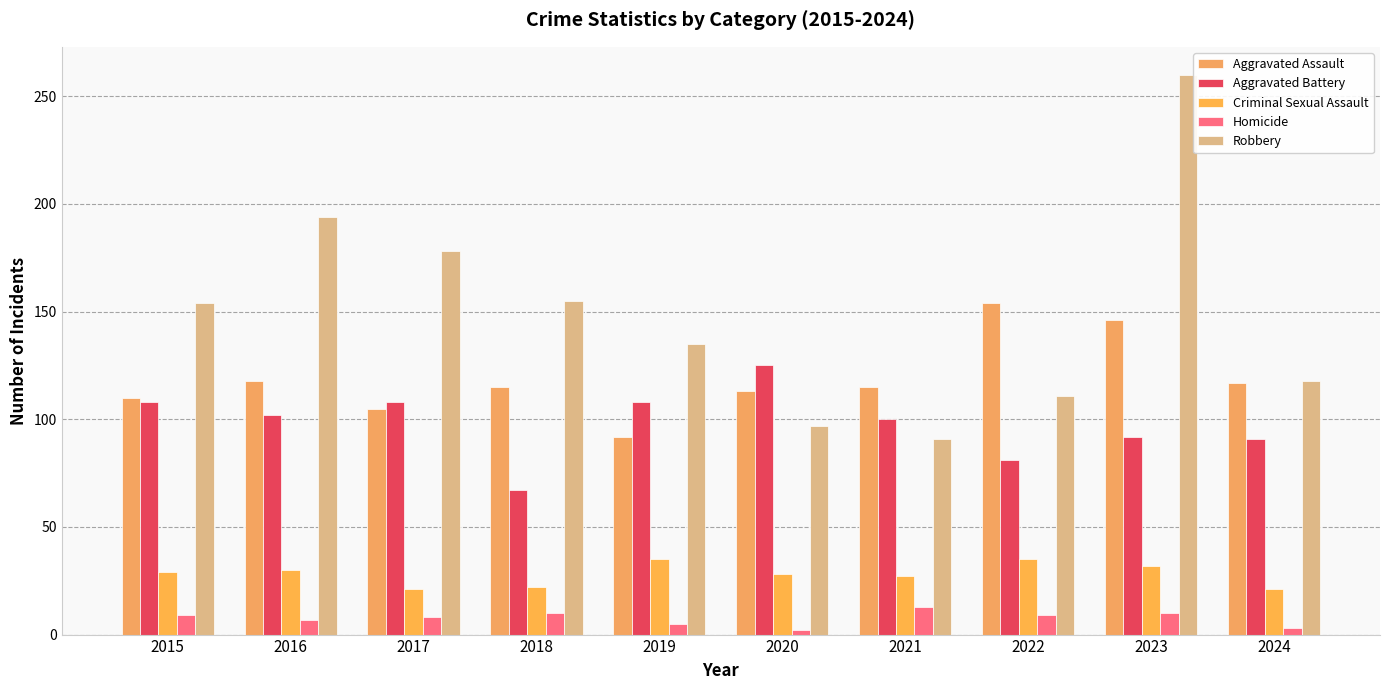

Which series has the largest total across all categories?

Robbery